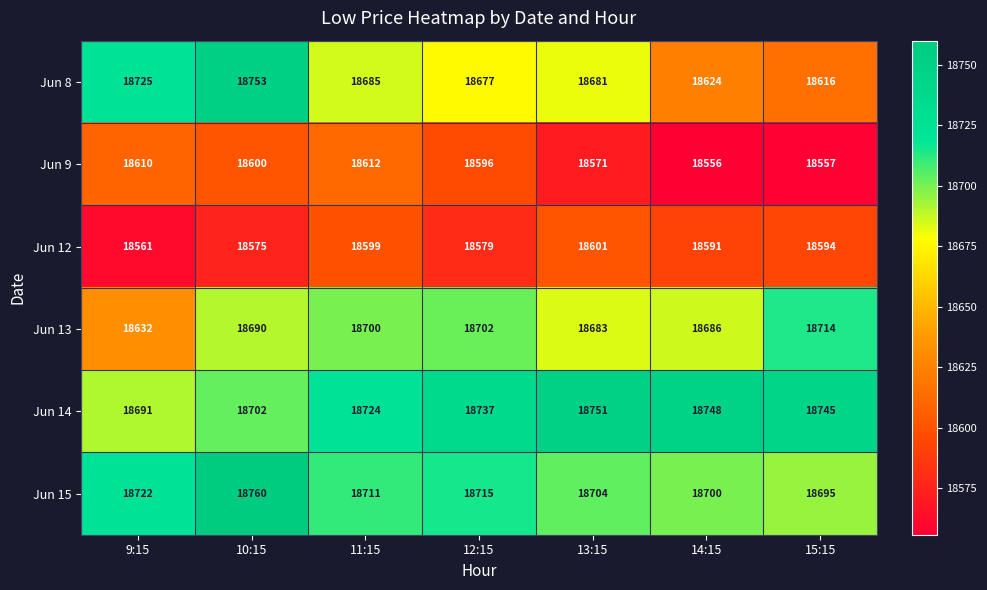

What is the smallest value displayed?

18555.7